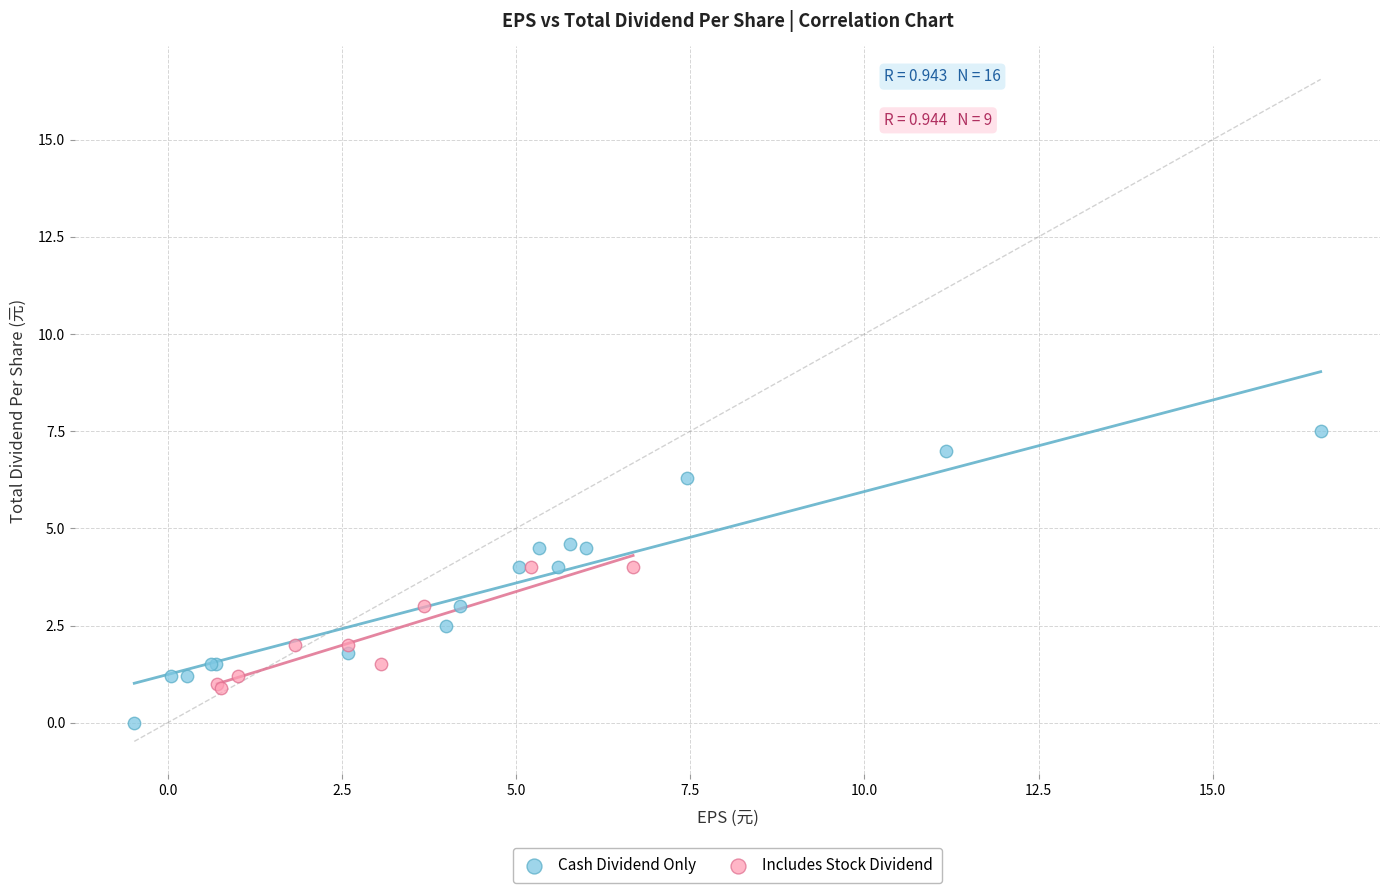

Which series reaches the minimum Y coordinate?

Cash Dividend Only